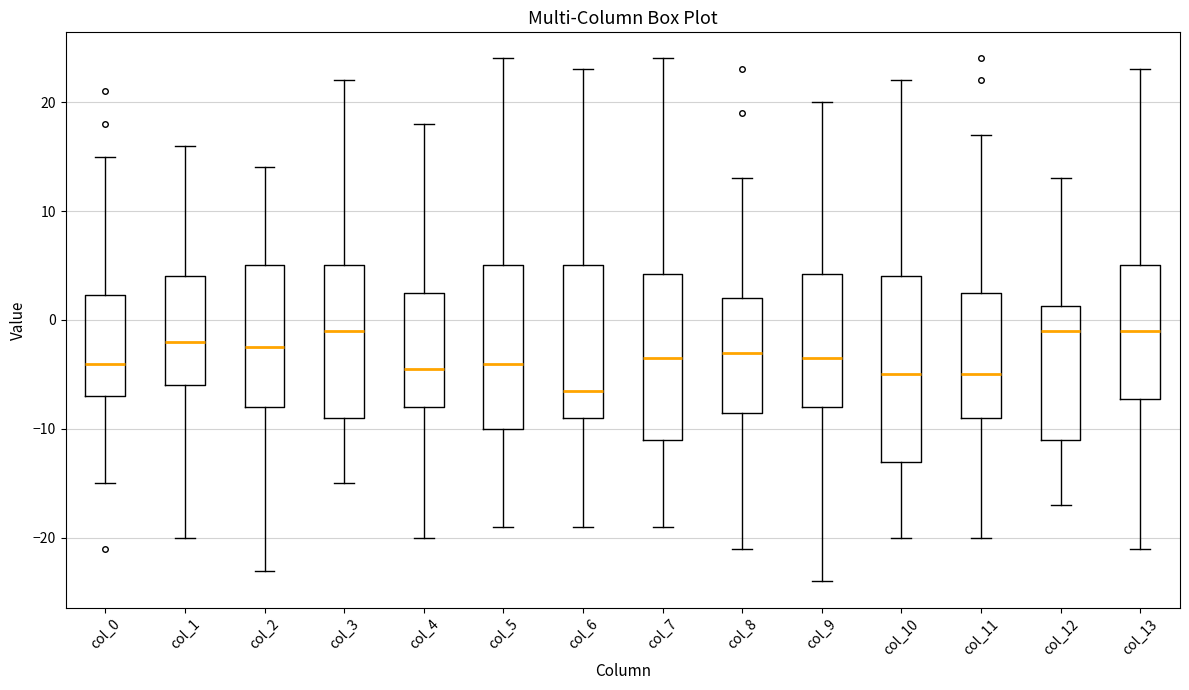

Which box has the lowest median line?

col_6